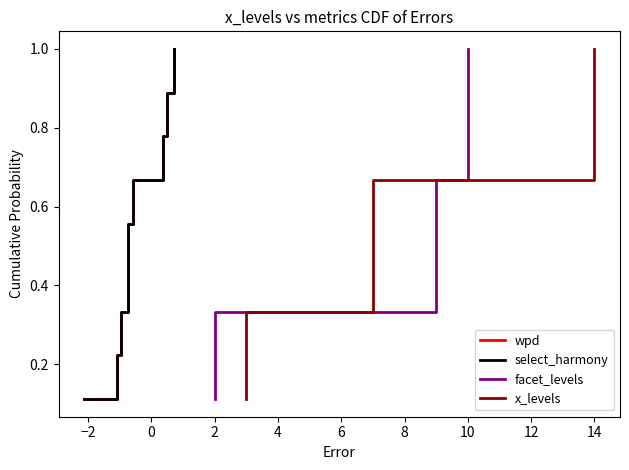

Which series has the largest total across all categories?

wpd